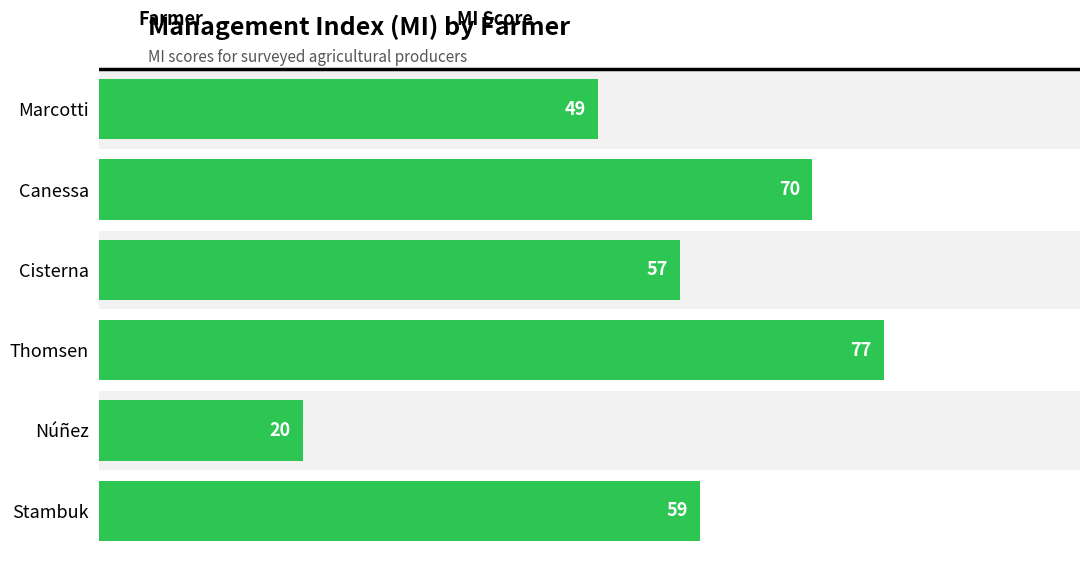

Reading right to left, extract all data points from this chart.

59	20	77	57	70	49